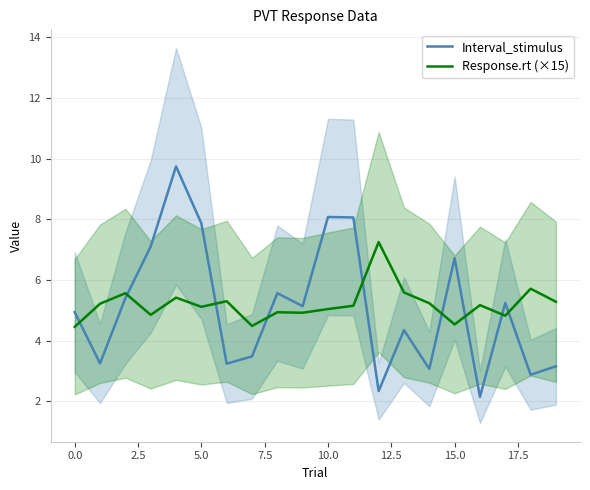

At how many categories does at least one series exceed 7?

6